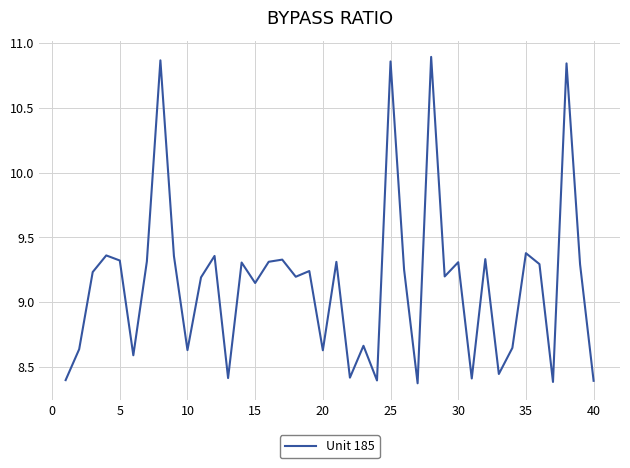

How many interior local valleys (lower than both neighbors) does the data have?

13